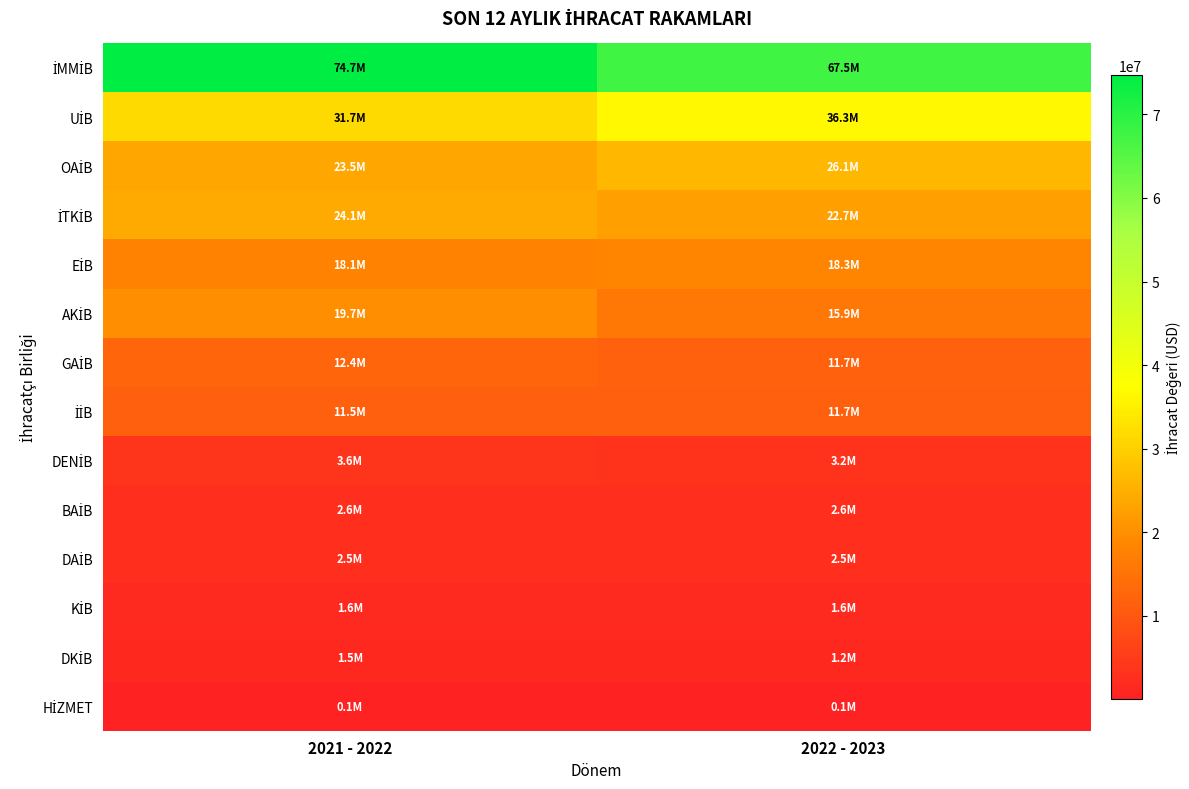

How many data points does each series have?

2